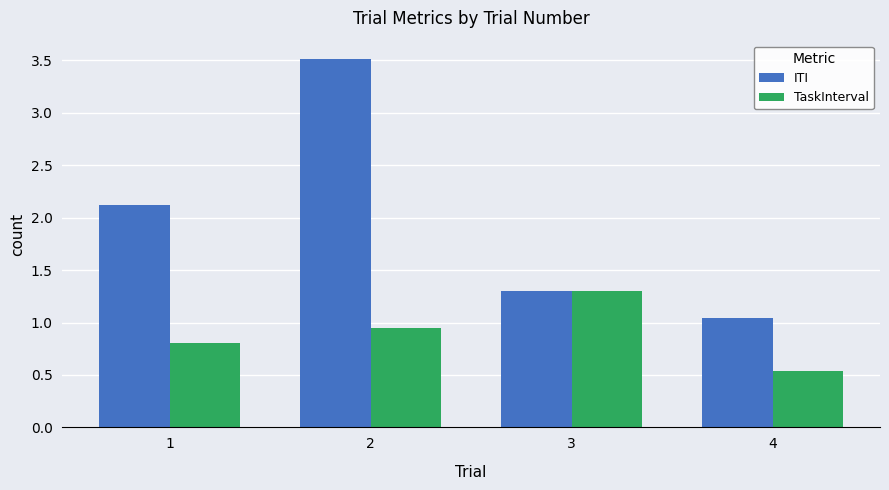

What is the minimum value for TaskInterval?

0.5